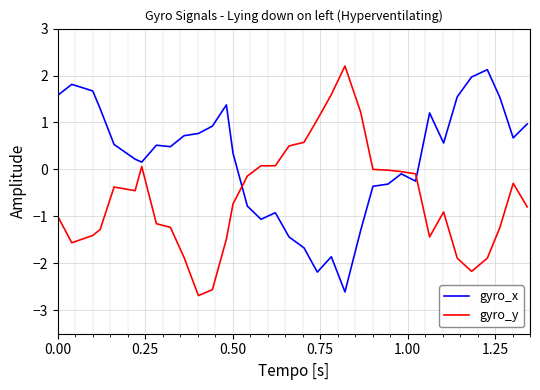

Which series has the largest total across all categories?

gyro_x